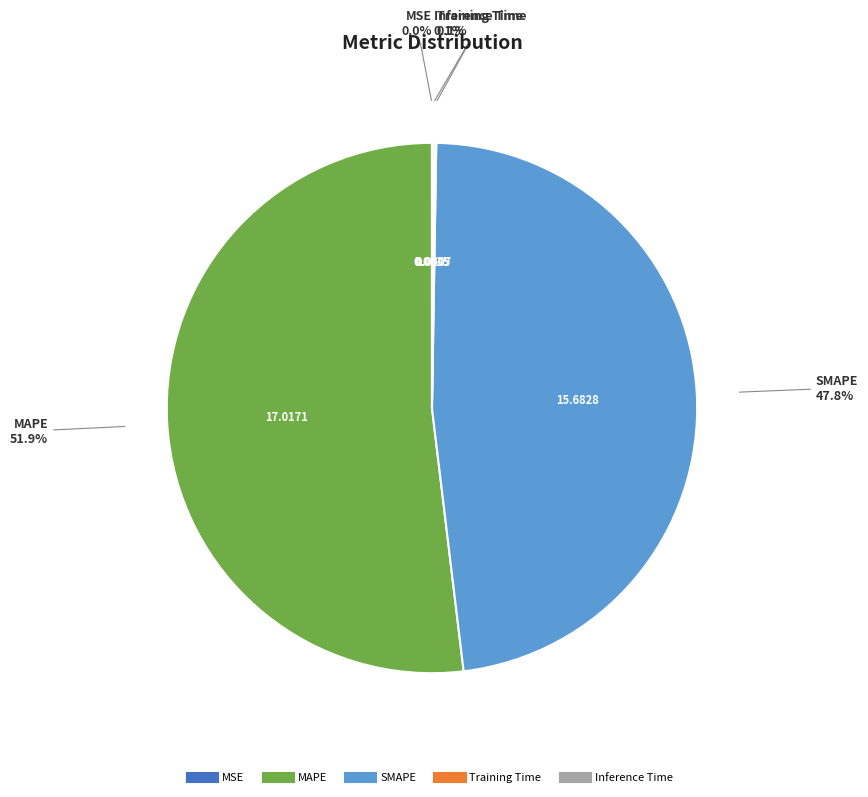

To the nearest percent, what is the average slice percentage?

20%